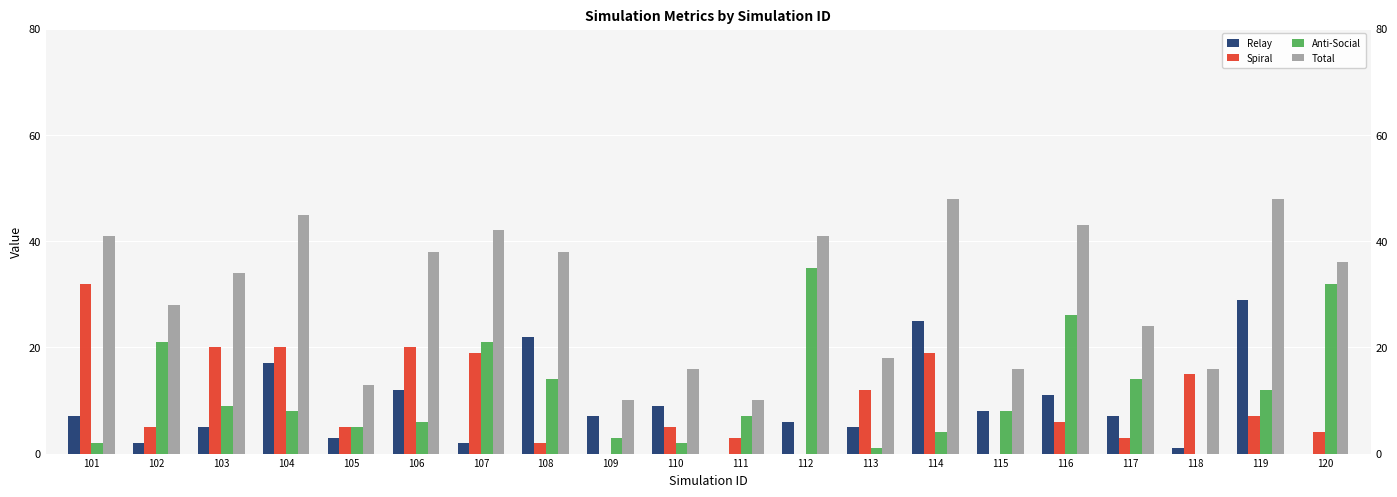

At how many categories does at least one series exceed 25?

12